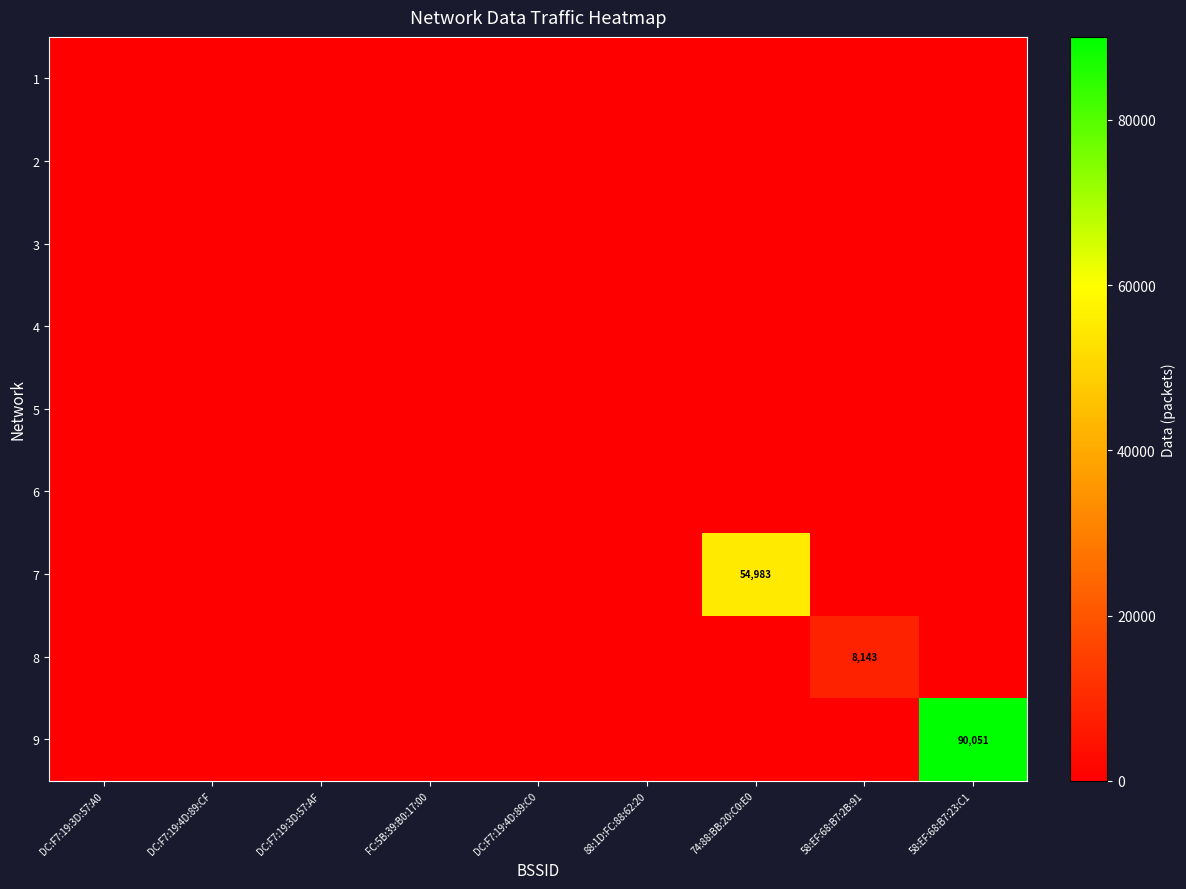

How many categories are shown in the chart?

9